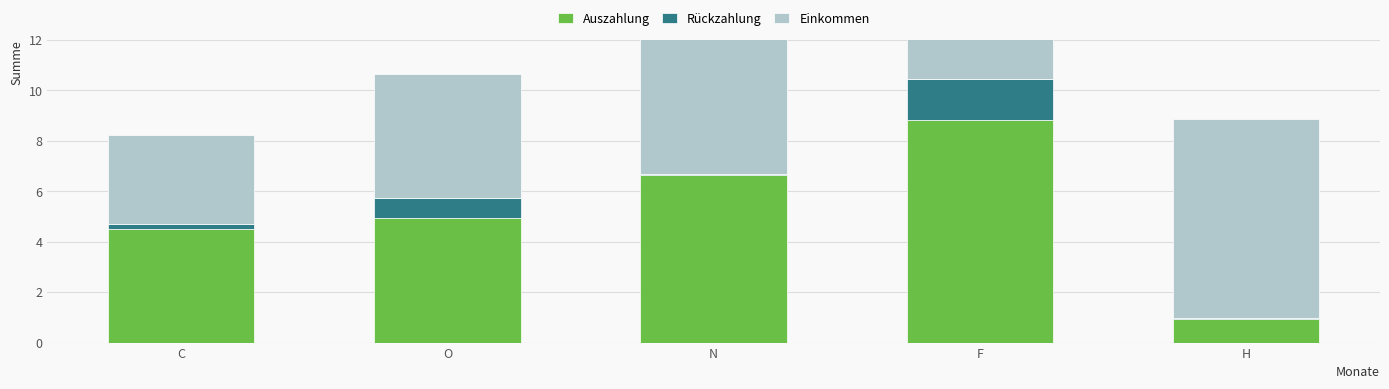

Is the value of Auszahlung at C greater than the value of Einkommen at O?

No